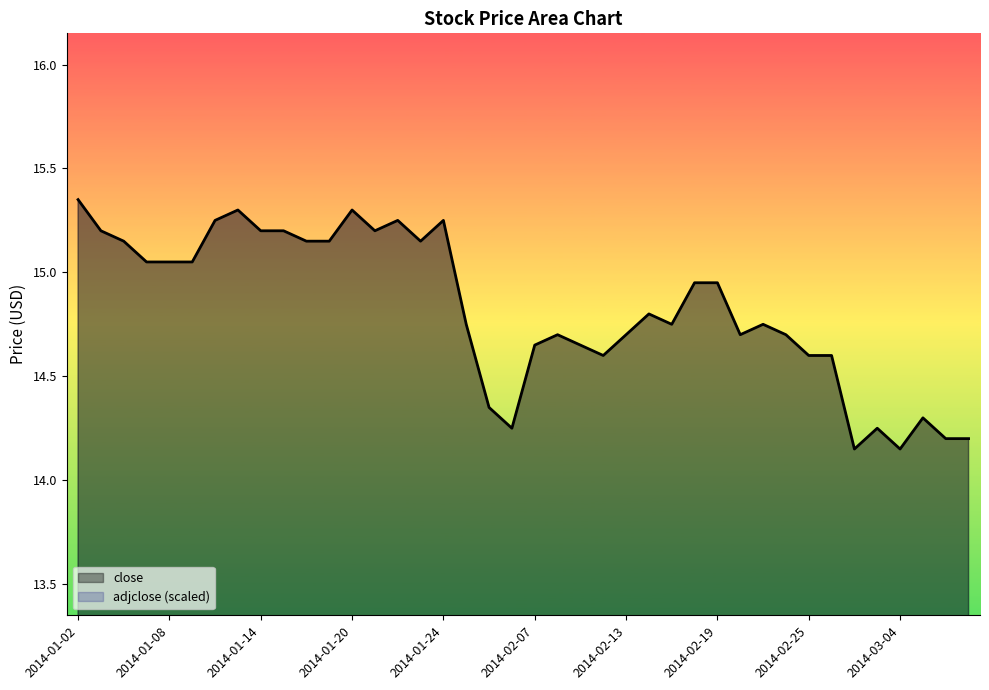

What is the difference between the values at 2014-01-14 and 2014-03-05?

0.9